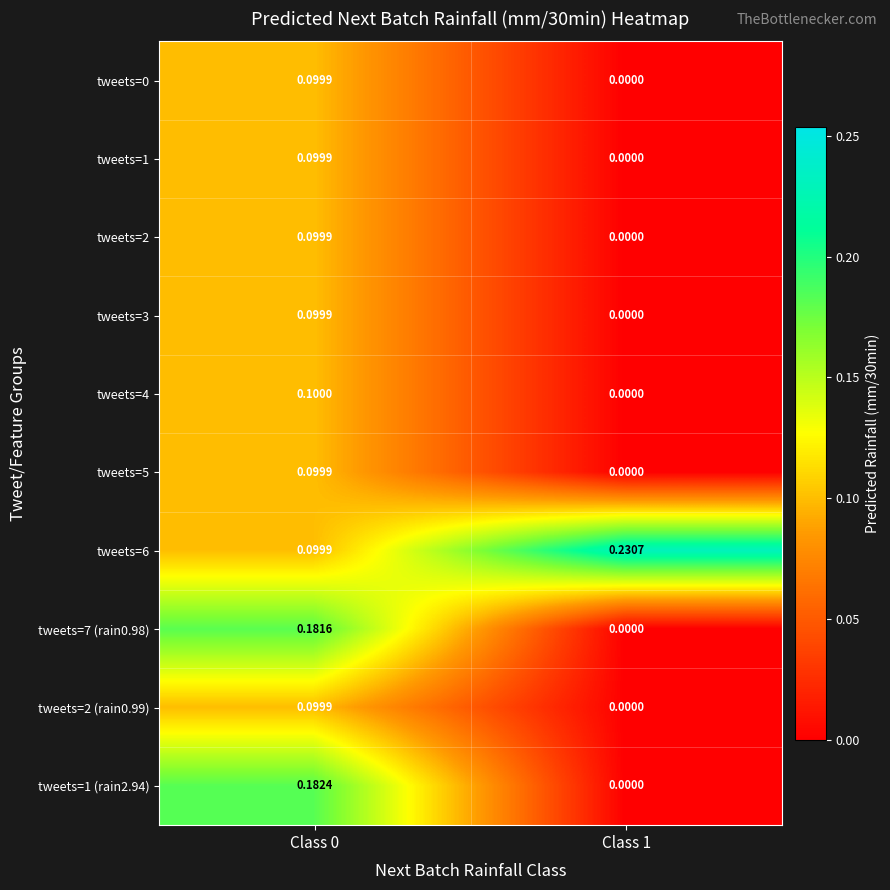

Count the number of categories in the chart.

2